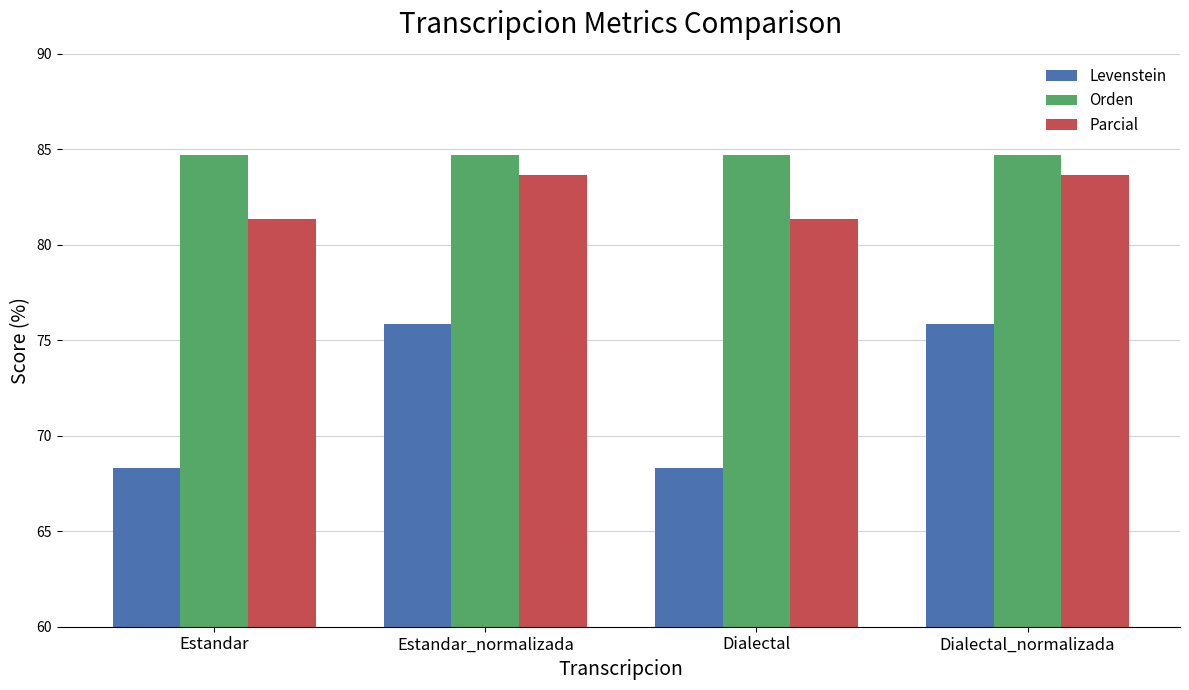

Read the Levenstein value at Dialectal.

68.3